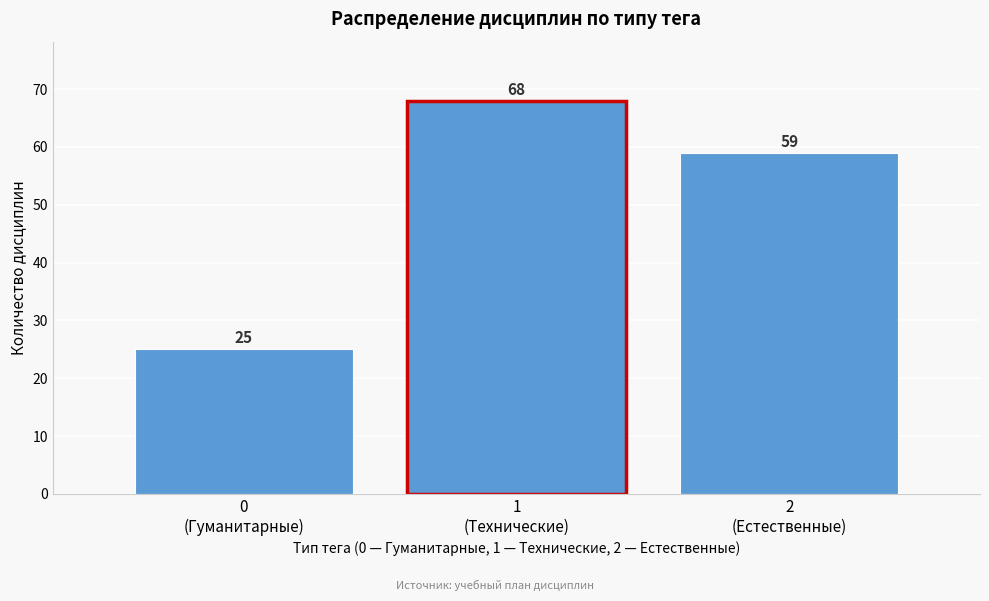

Reading left to right, transcribe all the data shown in this chart.

25	68	59